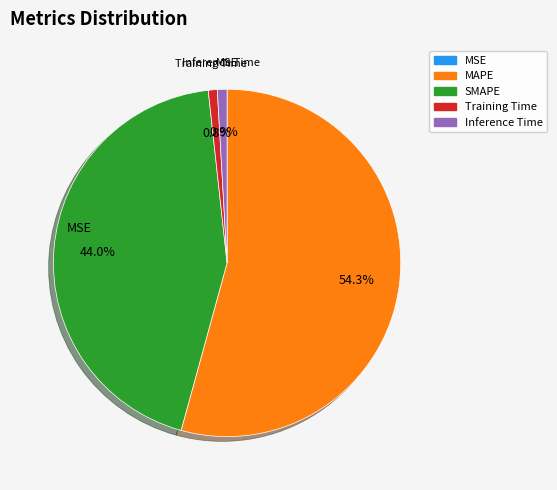

What portion of the pie excludes Training Time?

99.2%